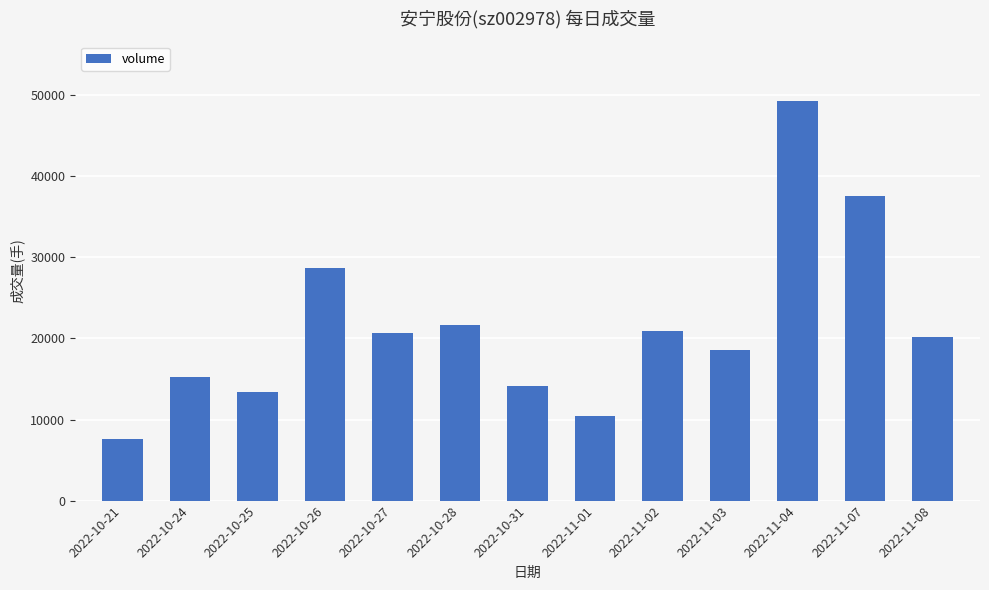

Reading left to right, what are all the values shown in this chart?

7582	15212	13344	28725	20614	21631	14090	10473	20895	18617	49245	37517	20215